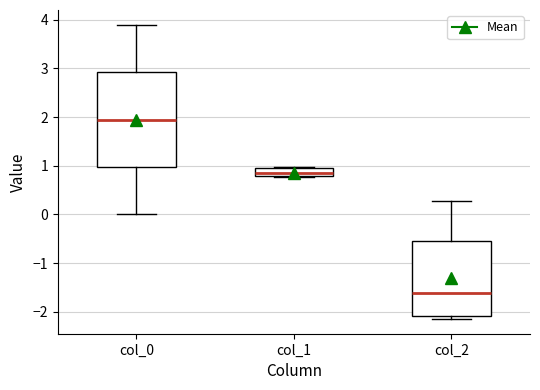

Where does the lower whisker of the box for col_0 end on the y-axis? The values are not printed on the chart, so give them approximately, as read against the axis.

0.0